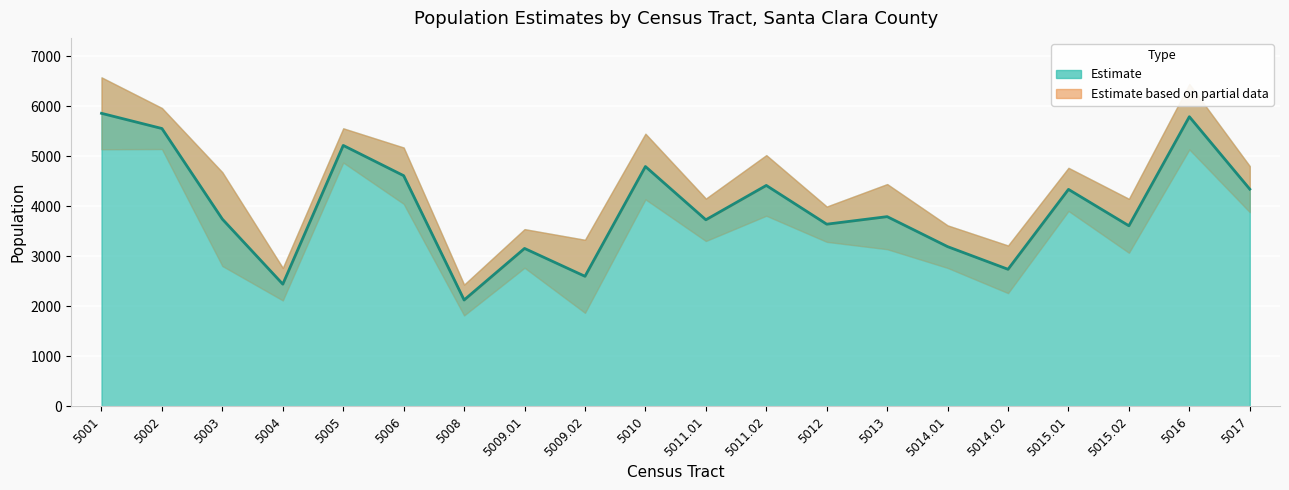

True or false: the data has more than 1 interior local peaks.

True